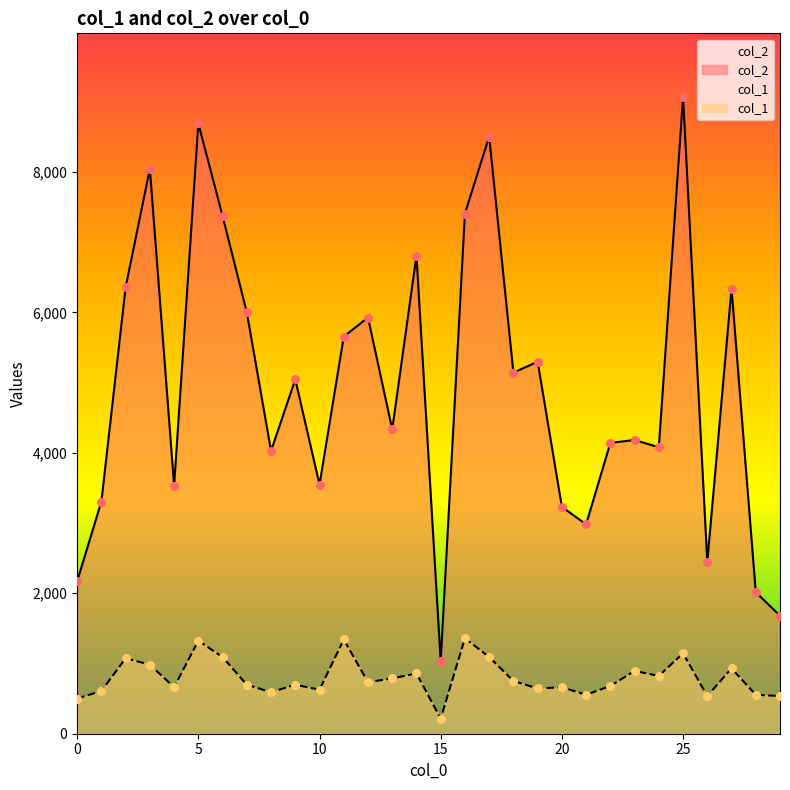

What are all the series names shown in the legend?

col_2, col_1